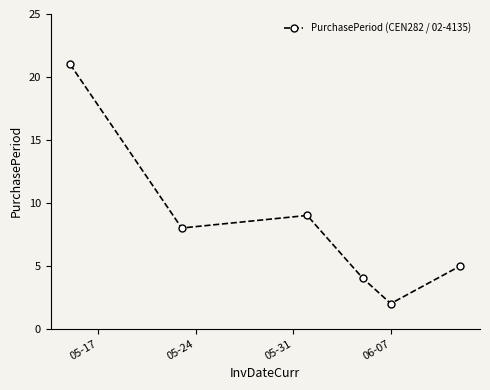

What is the average value?

8